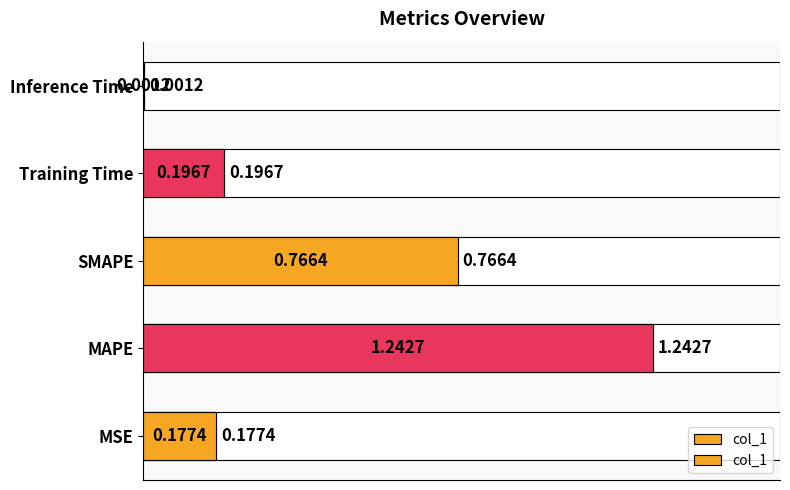

Is it true that the value at MSE is 0.3?

False